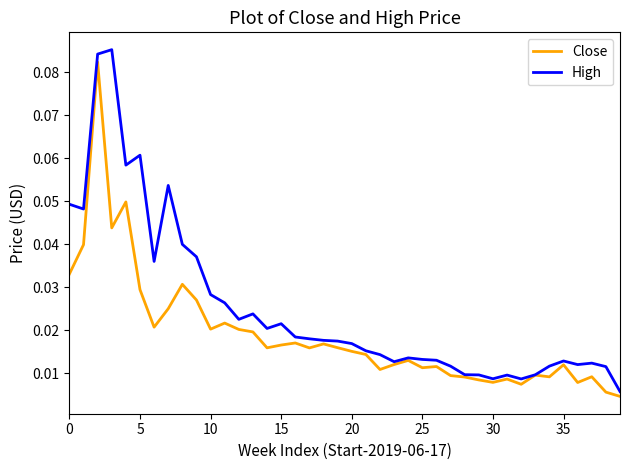

Which series has the largest total across all categories?

High